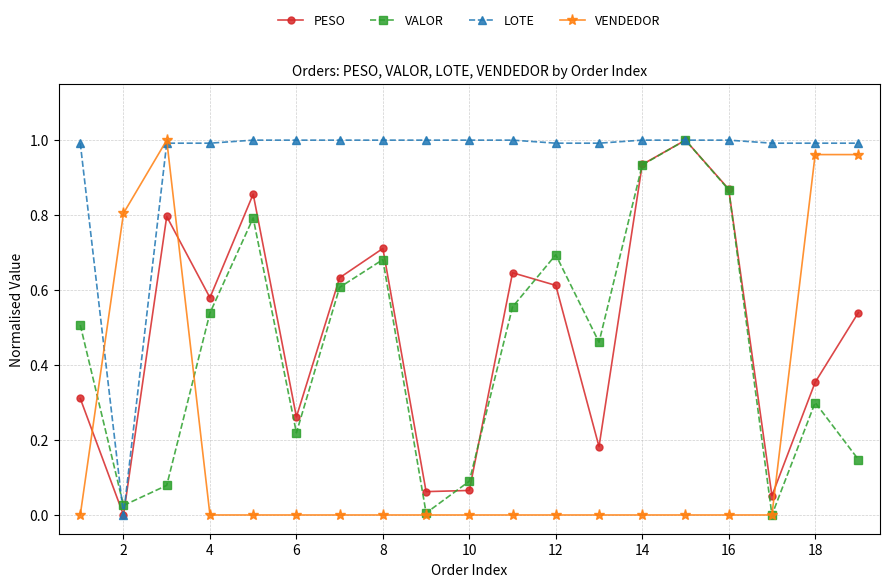

Which series has the largest total across all categories?

LOTE